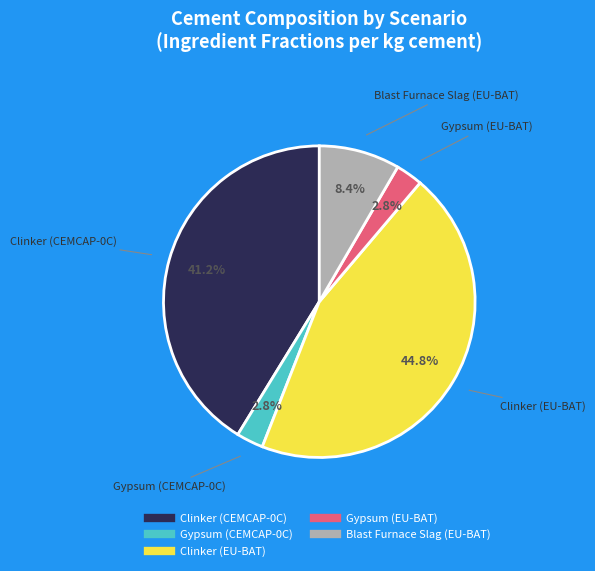

Is there any slice that represents more than half of the pie?

No